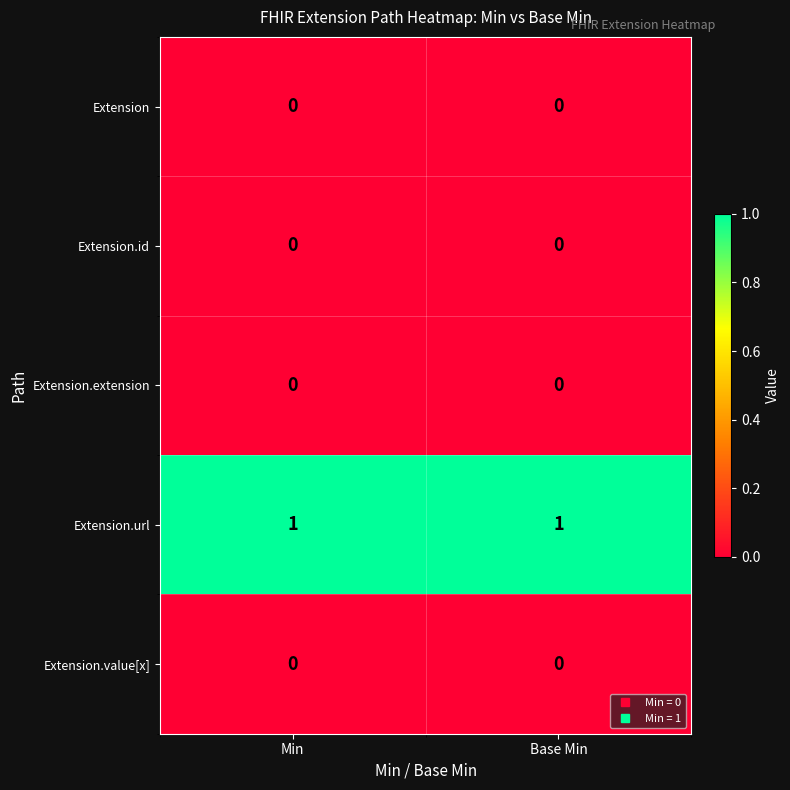

True or false: Extension.value[x] has a value of 0 at Base Min.

True